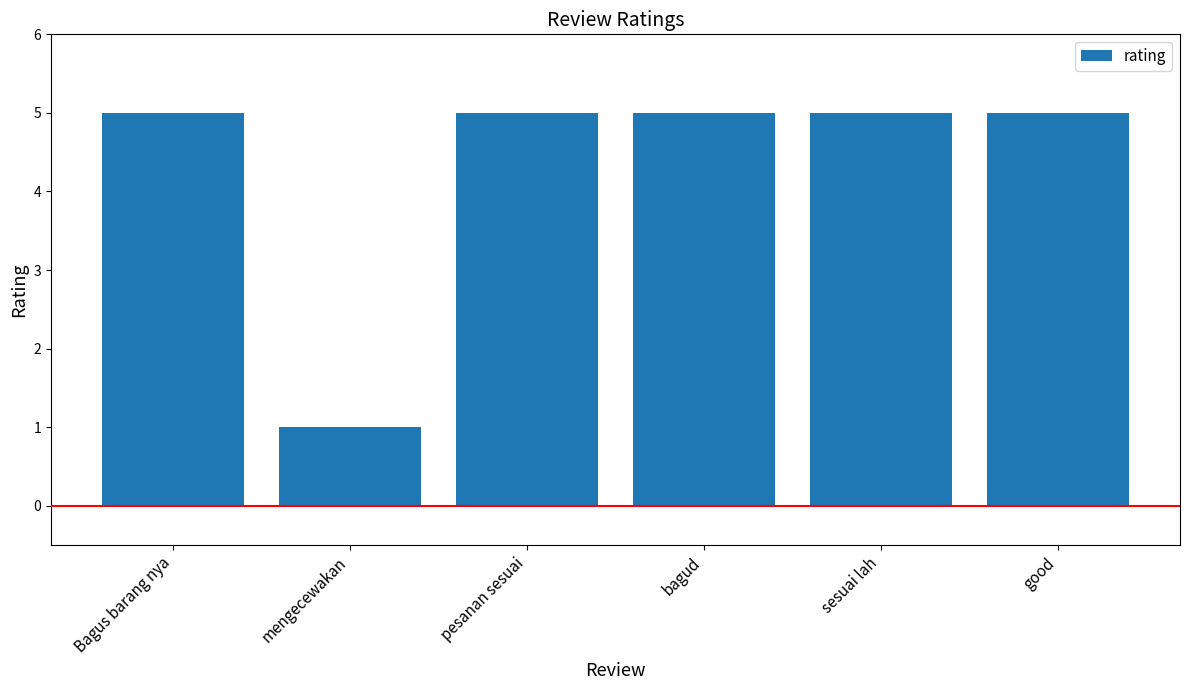

Does the chart contain stacked bars?

No